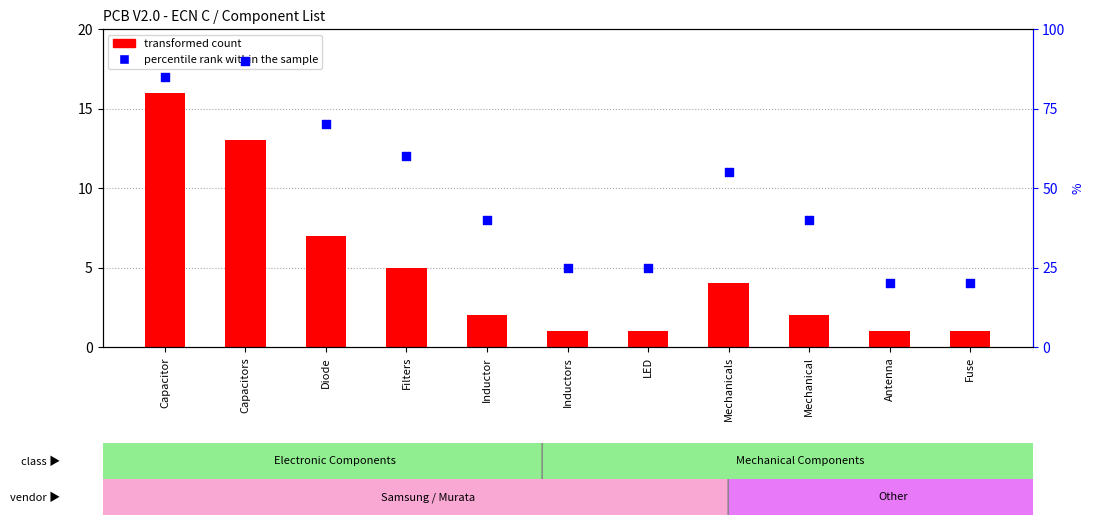

At which category is the sum across all series the highest?

Capacitors